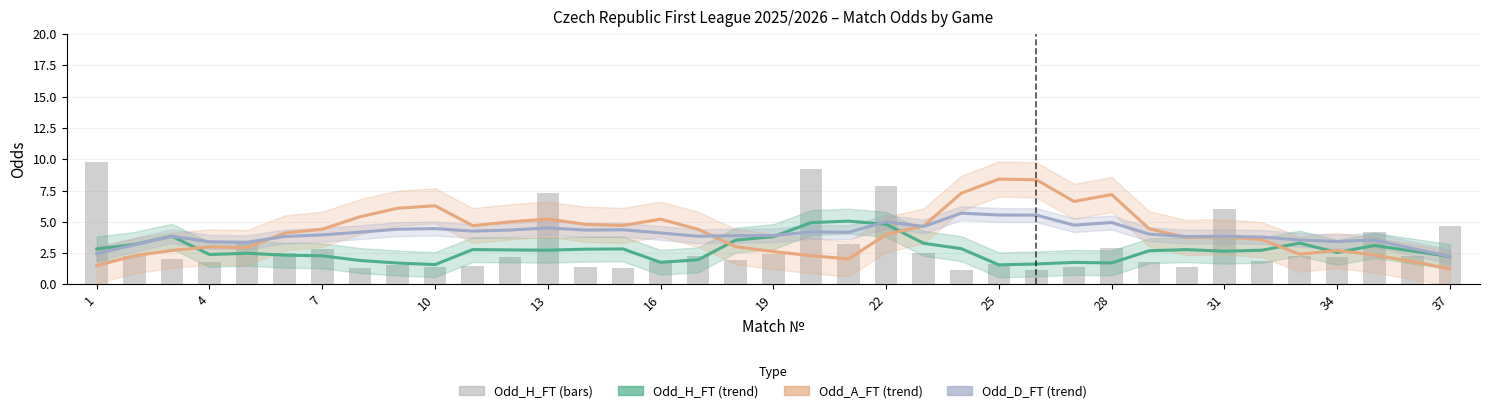

Between 13 and 36, which is larger?

13